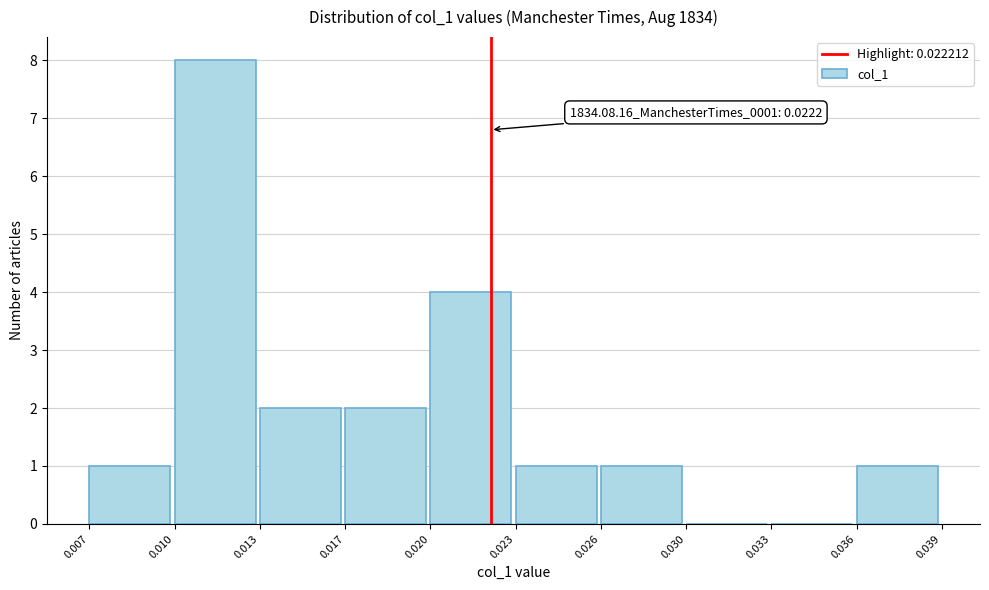

Reading left to right, transcribe all the data shown in this chart.

0.007=1	0.010=8	0.013=2	0.017=2	0.020=4	0.023=1	0.026=1	0.030=0	0.033=0	0.036=1